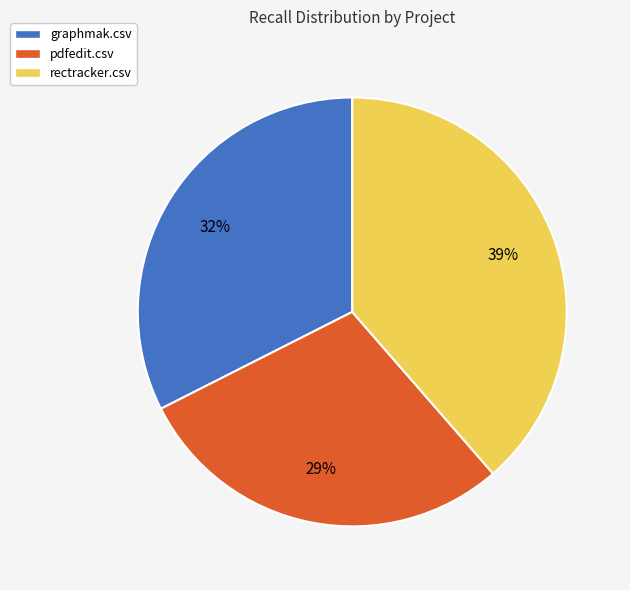

Rank the categories by value from lowest to highest.

pdfedit.csv, graphmak.csv, rectracker.csv